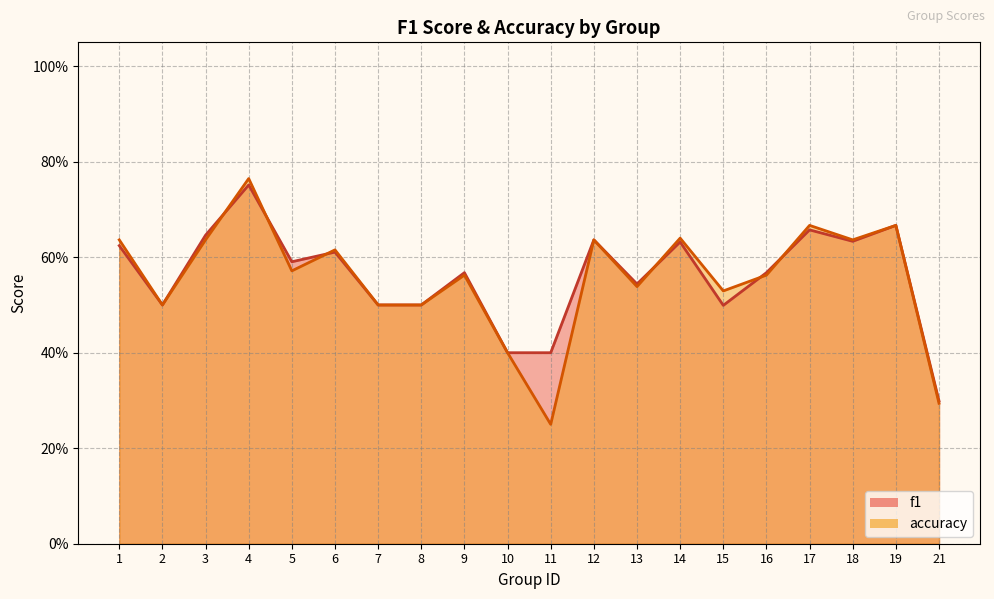

What is the sum of all f1 values?

11.2